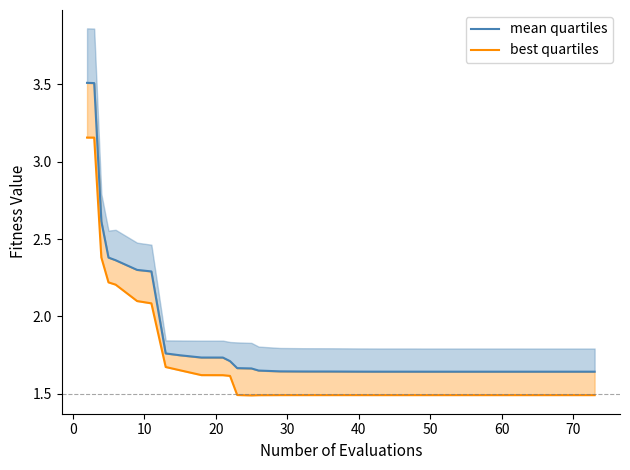

What are all the series names shown in the legend?

mean quartiles, best quartiles